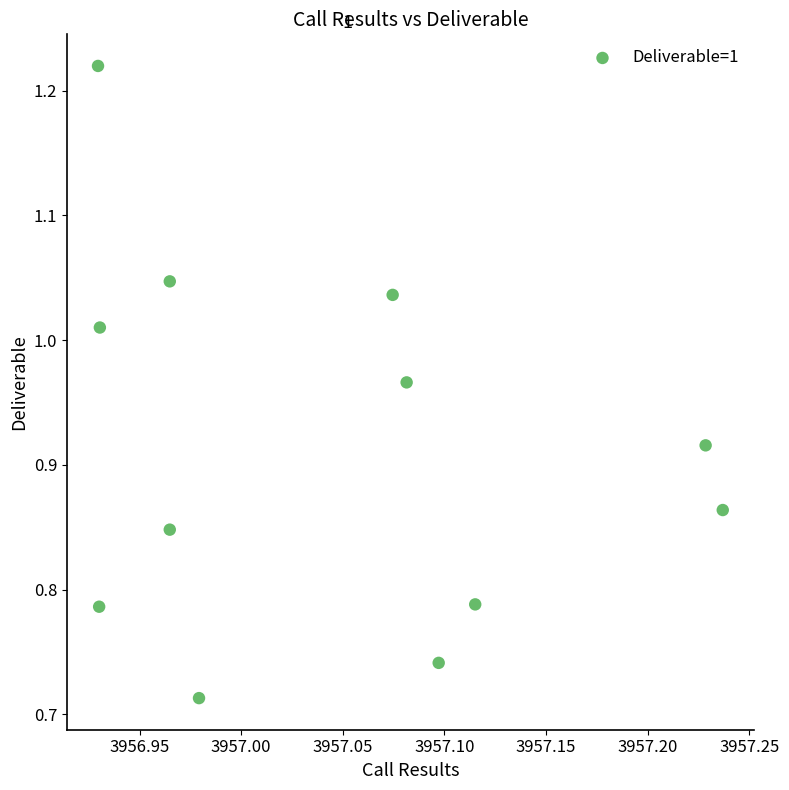

What is the range of X values (max minus min)?

0.3